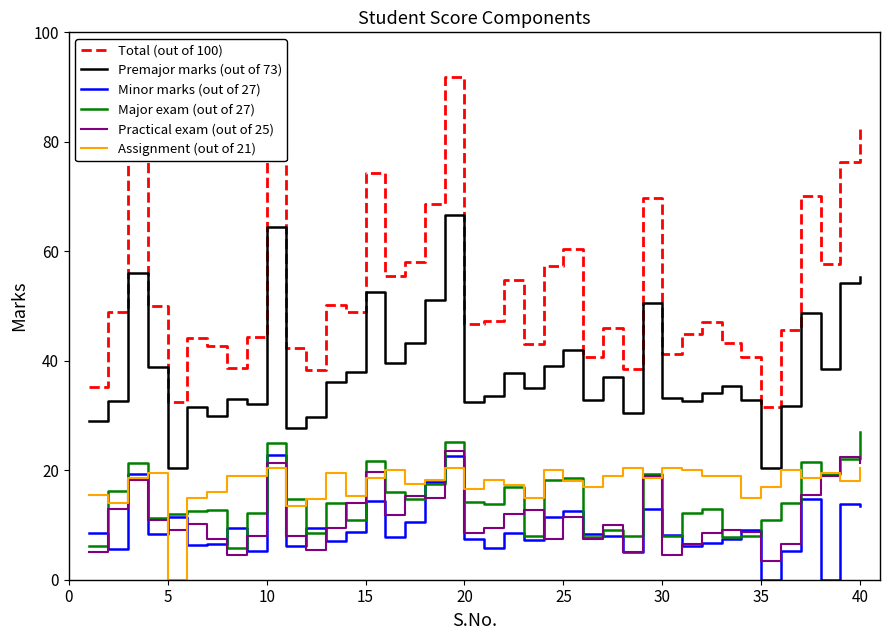

Which series has the largest total across all categories?

Total (out of 100)